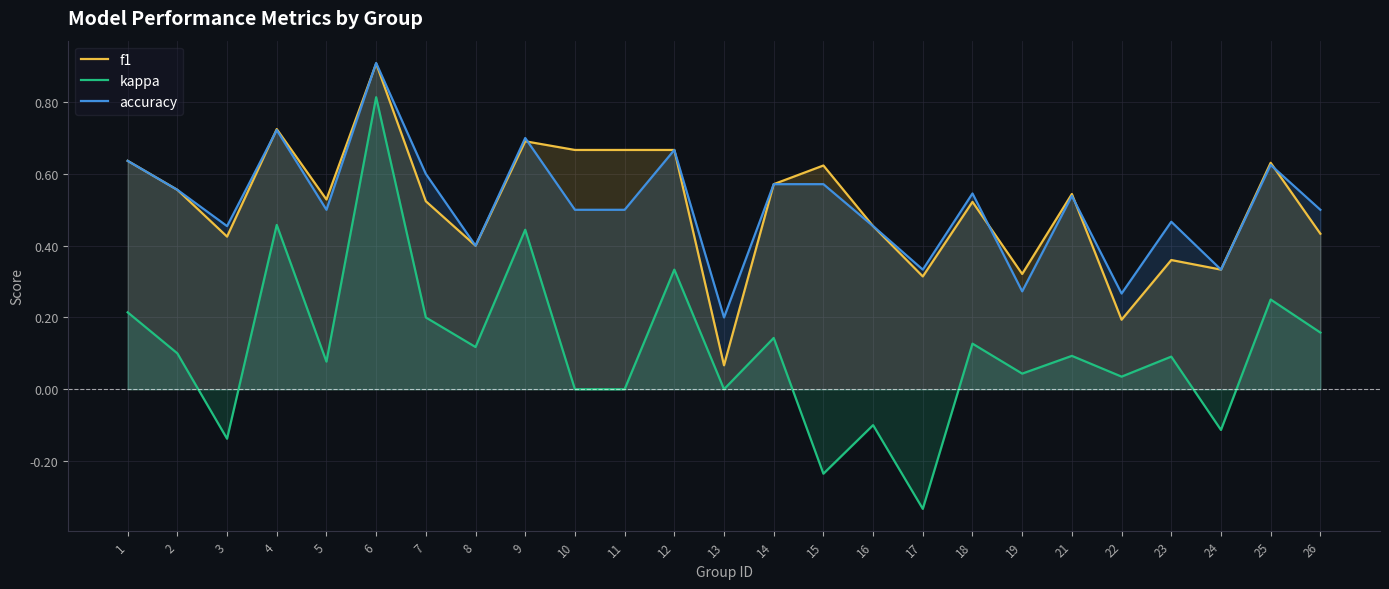

At which label is kappa closest to 0?

10